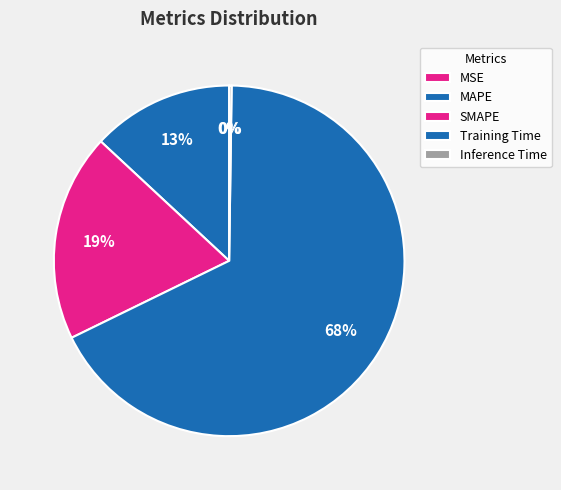

What percentage is the Training Time slice, to the nearest percent?

68%